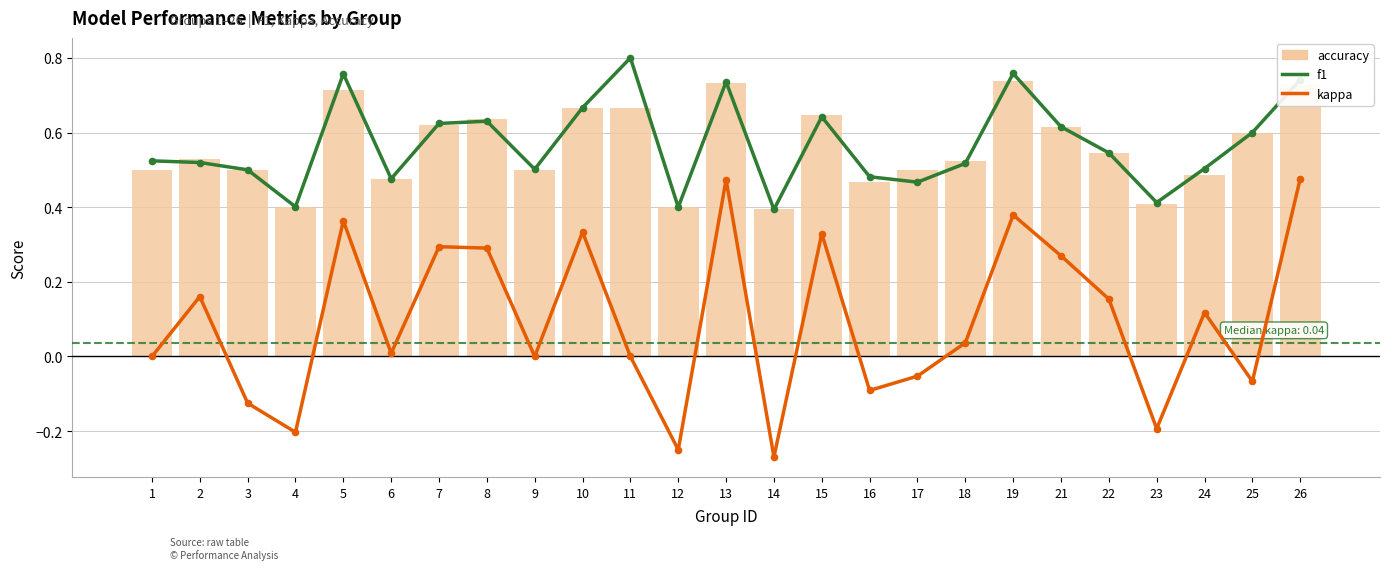

Which series reaches the maximum Y coordinate?

f1